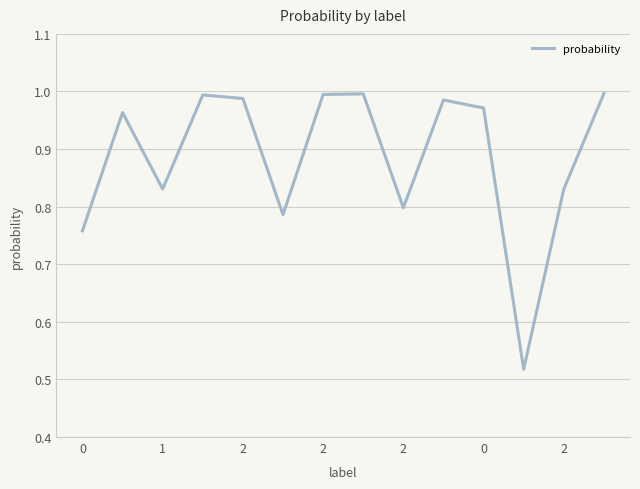

How many lines are shown in the chart?

1